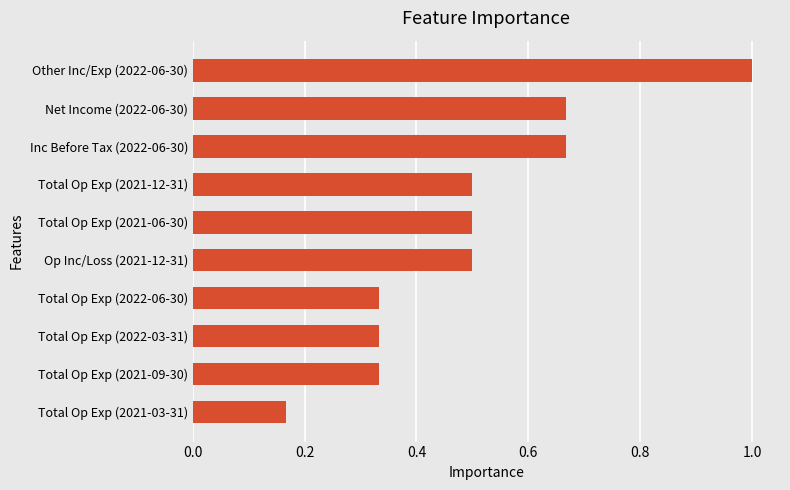

True or false: the data shows 0.5 at Op Inc/Loss (2021-12-31).

True